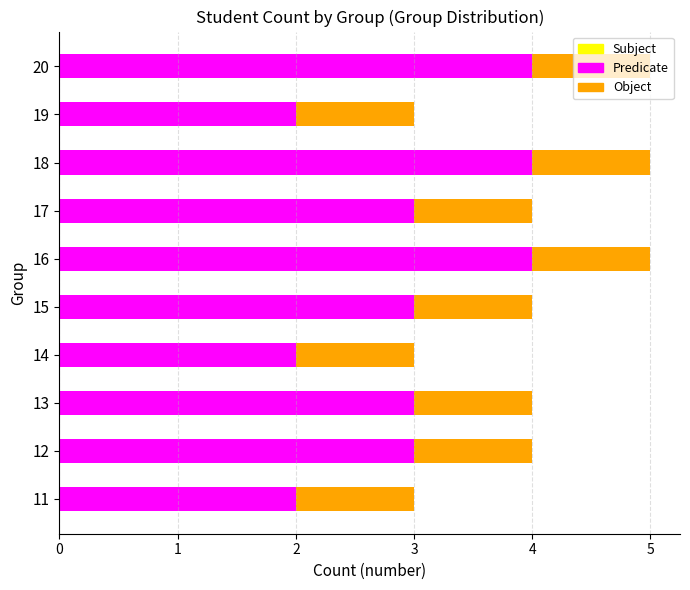

The value of Predicate at 11 is 1. True or false?

False